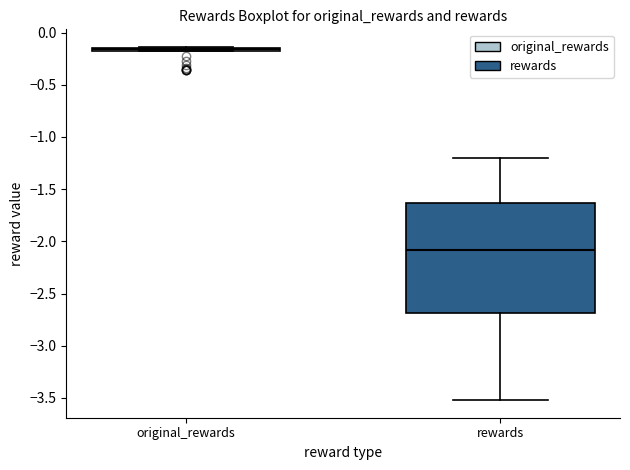

Reading left to right, transcribe this box plot: for each box, give where its median line is, the range the box spans, and where its two whiskers end, as read against the y-axis. The values are not printed on the chart, so give them approximately, as read against the axis.

original_rewards: box collapsed to a line at -0.15, whiskers -0.15 to -0.15
rewards: median -2.10, box -2.70 to -1.65, whiskers -3.50 to -1.20